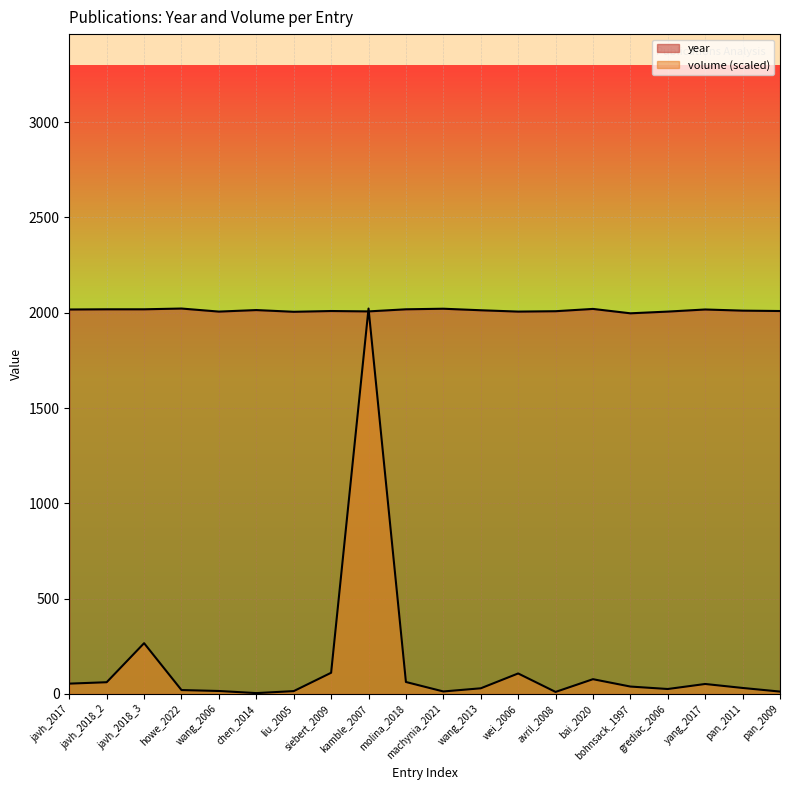

Which series ends up on top after the final intersection of volume and year?

year